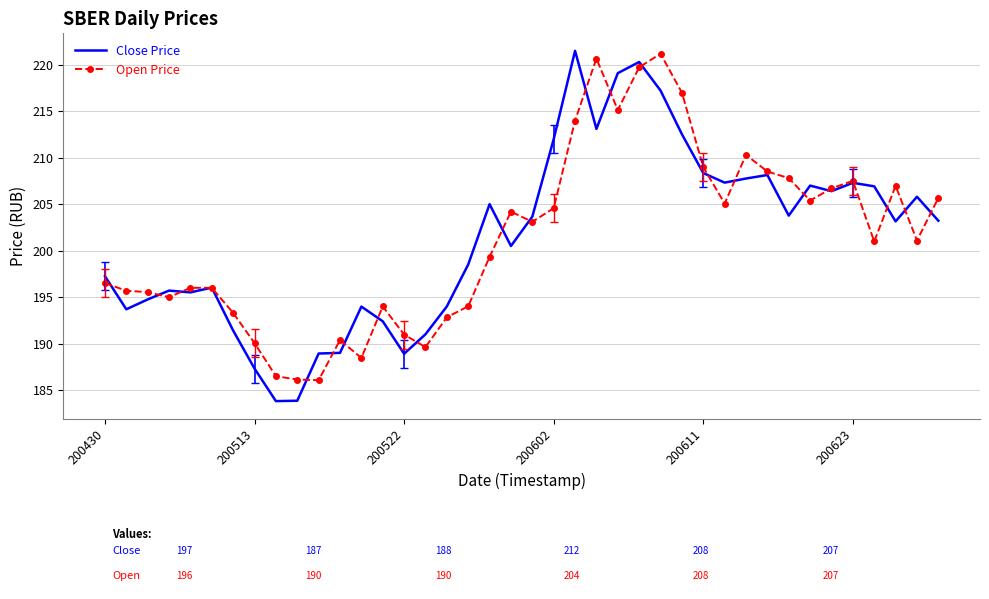

What is the minimum value for Open Price?

186.1